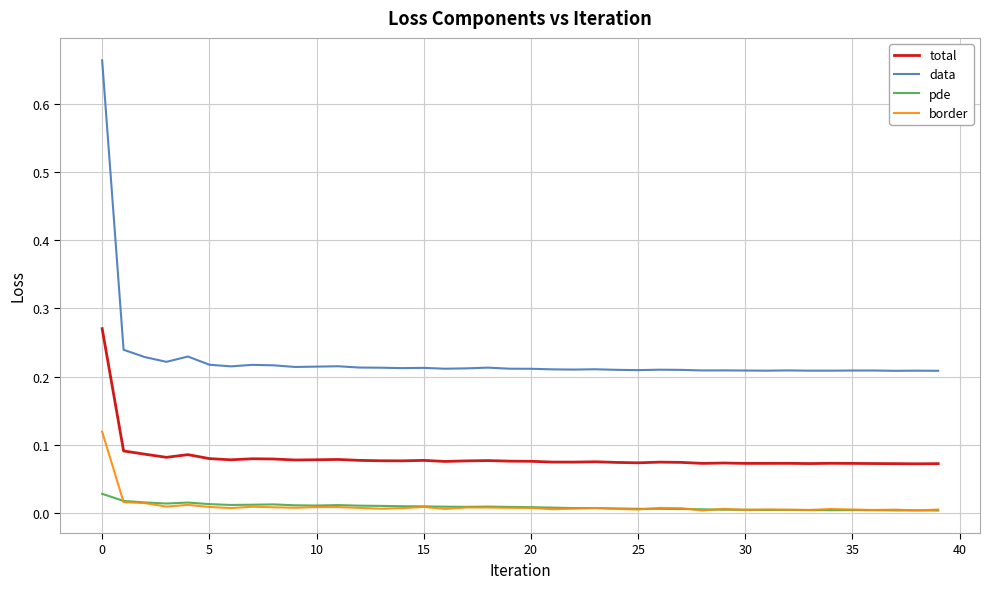

At how many categories does at least one series exceed 0?

40